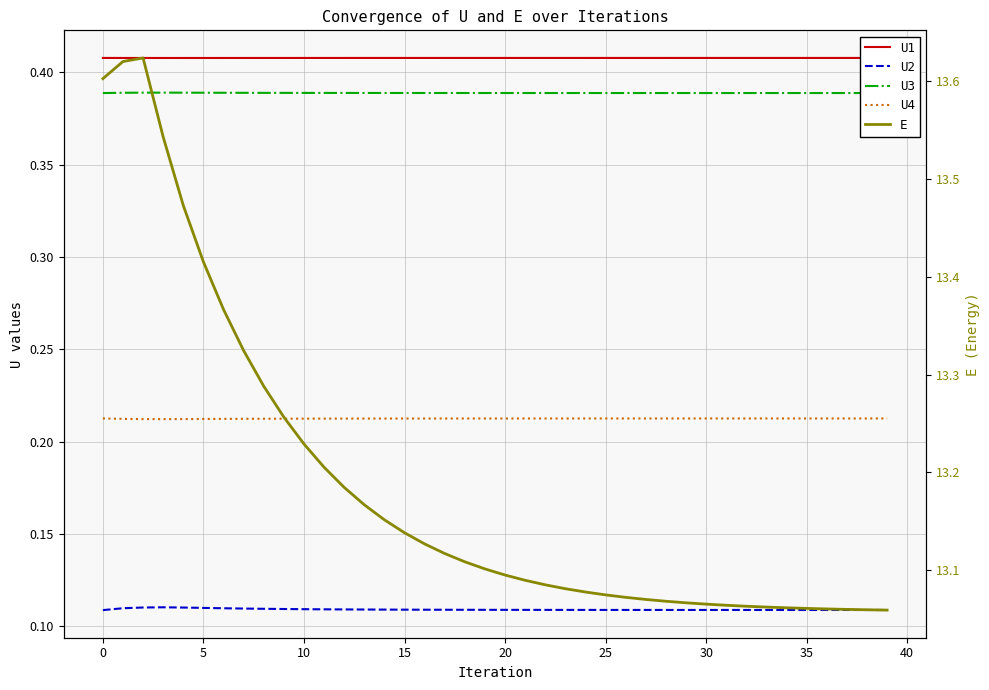

The value of U1 at 40 is 0.6. True or false?

False